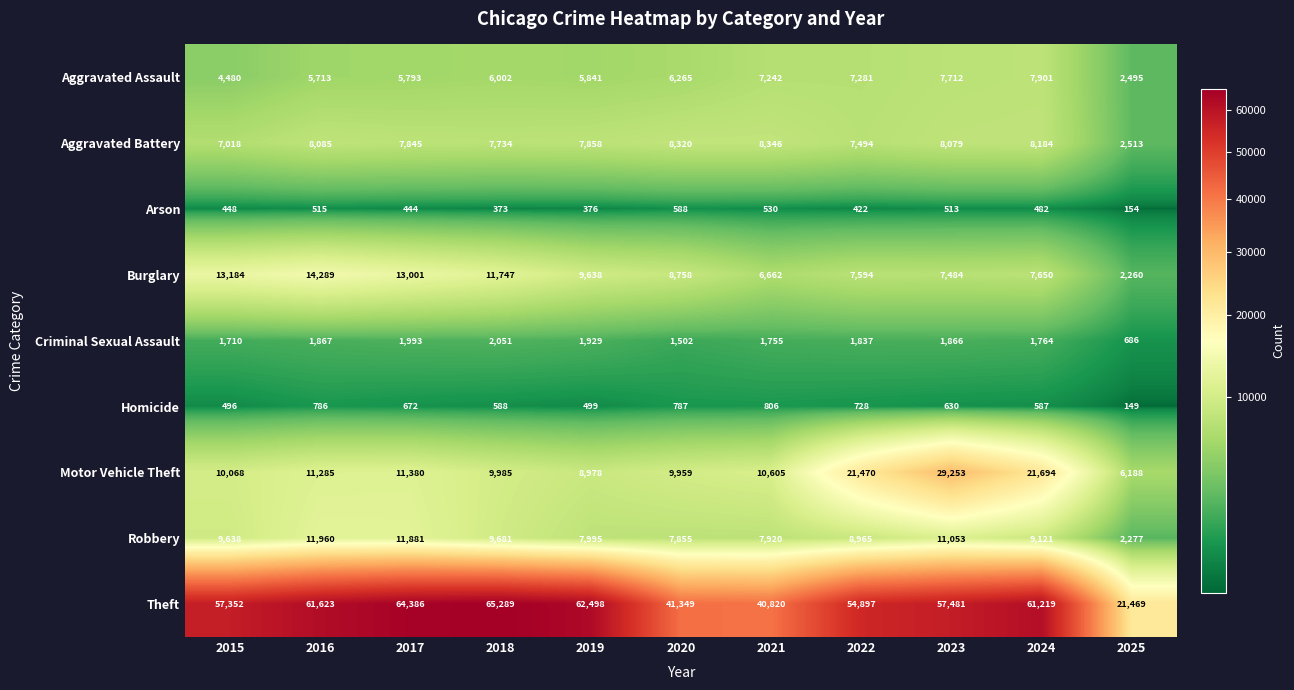

List the series in order of their peak value, lowest first.

Arson, Homicide, Criminal Sexual Assault, Aggravated Assault, Aggravated Battery, Robbery, Burglary, Motor Vehicle Theft, Theft